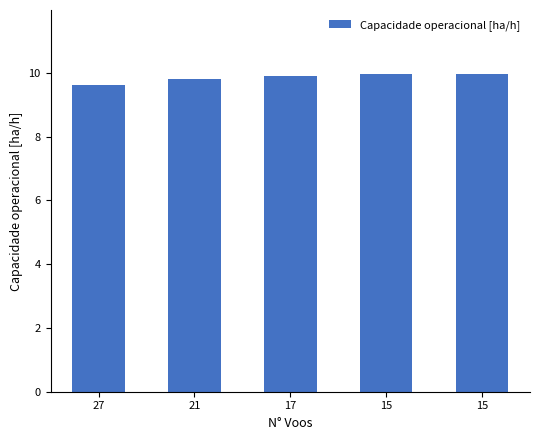

Count the number of categories in the chart.

5